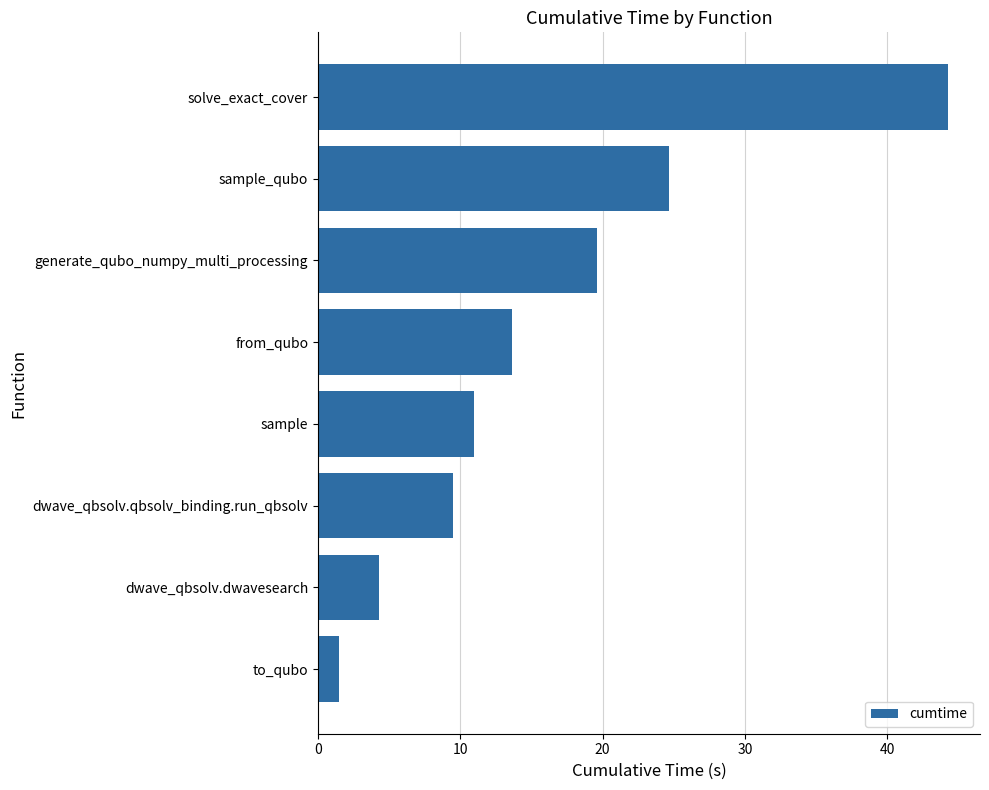

What is the change in value from to_qubo to dwave_qbsolv.qbsolv_binding.run_qbsolv?

+8.0